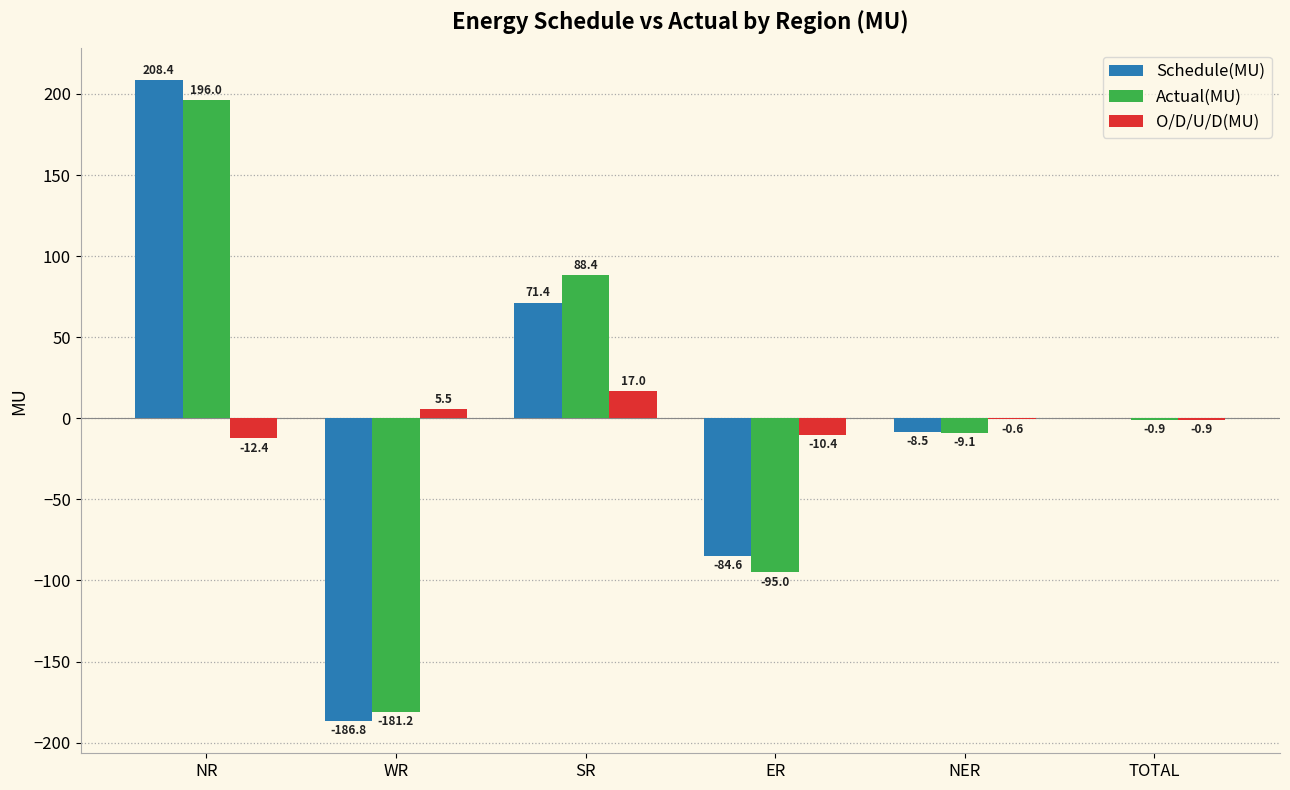

How many distinct data groups are displayed?

3